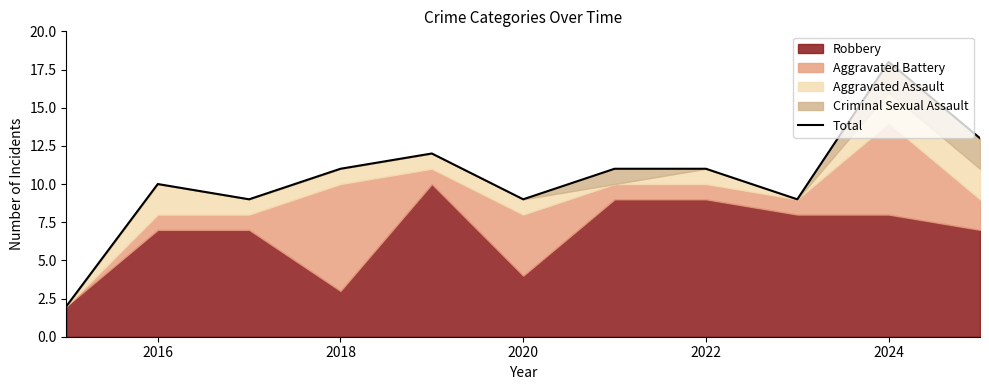

True or false: there are more than 2 points higher than both neighbors.

True